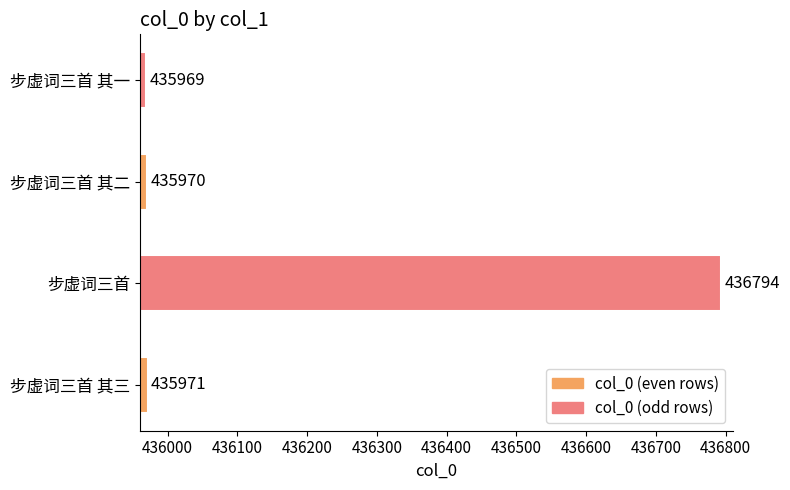

Which label corresponds to the smallest value in the chart?

步虚词三首 其一